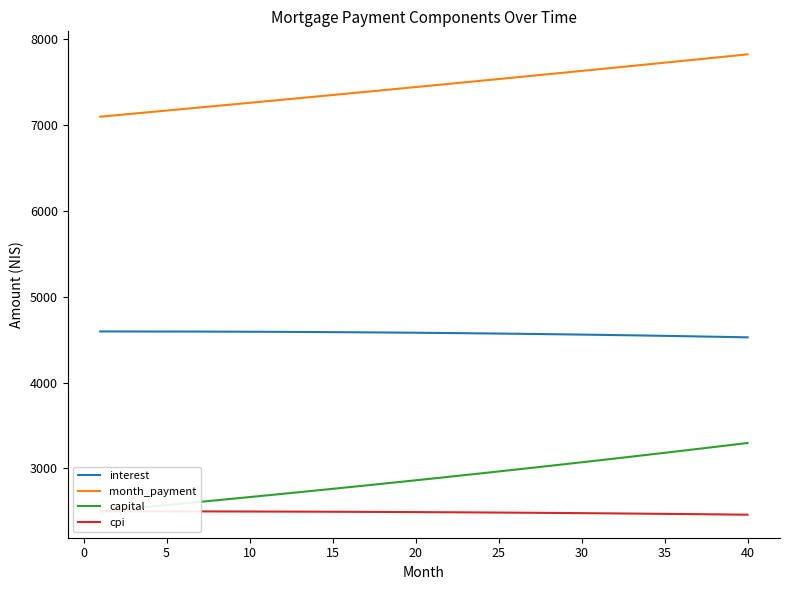

What is the maximum value for month_payment?

7822.4